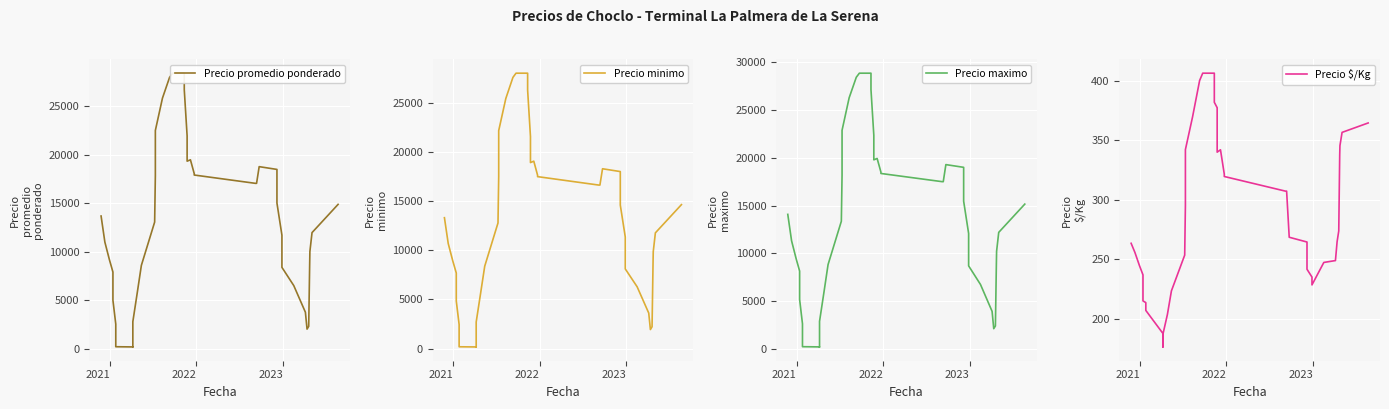

In Precio minimo, how many points are higher than both neighbors (excluding endpoints)?

2